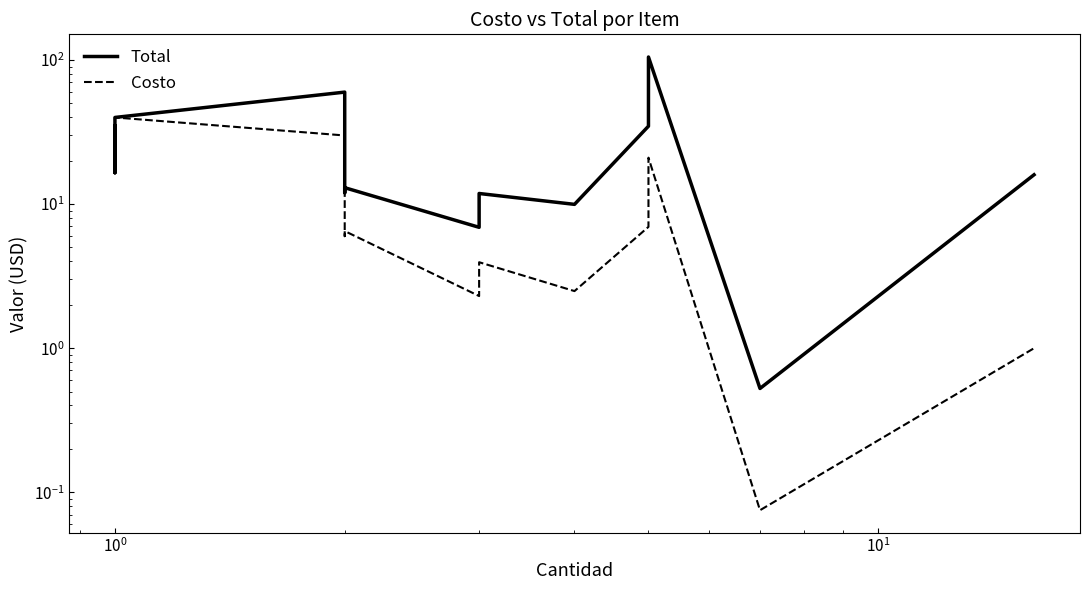

Rank the series at $\mathdefault{10^{2}}$ from highest to lowest value.

Total, Costo